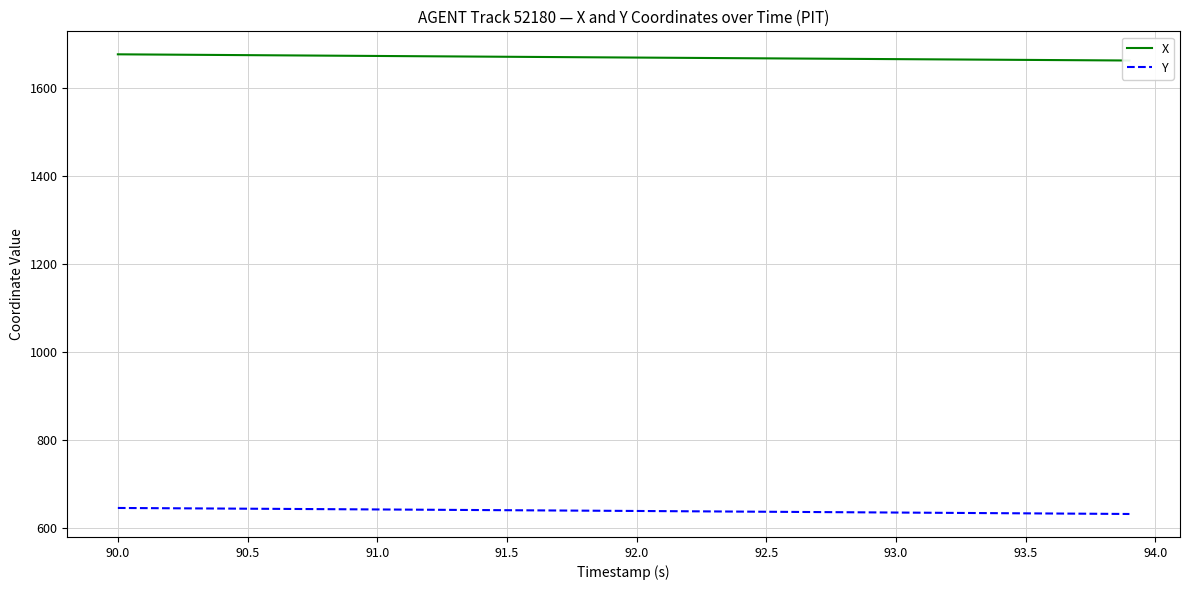

What is the difference between the second highest and second lowest values in the X series?

13.3